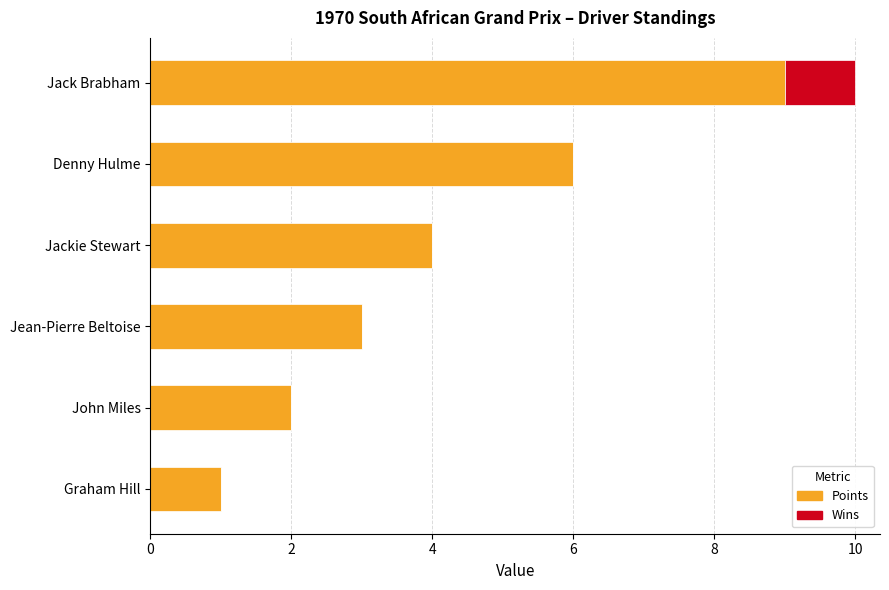

Is it true that Points equals 9 at Denny Hulme?

False